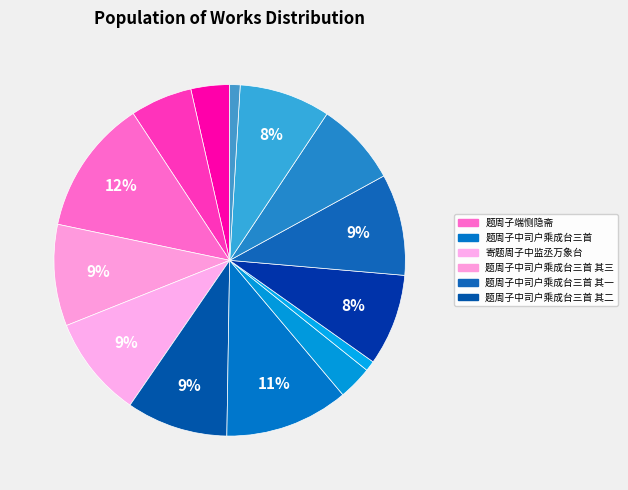

How many segments does this pie chart have?

14